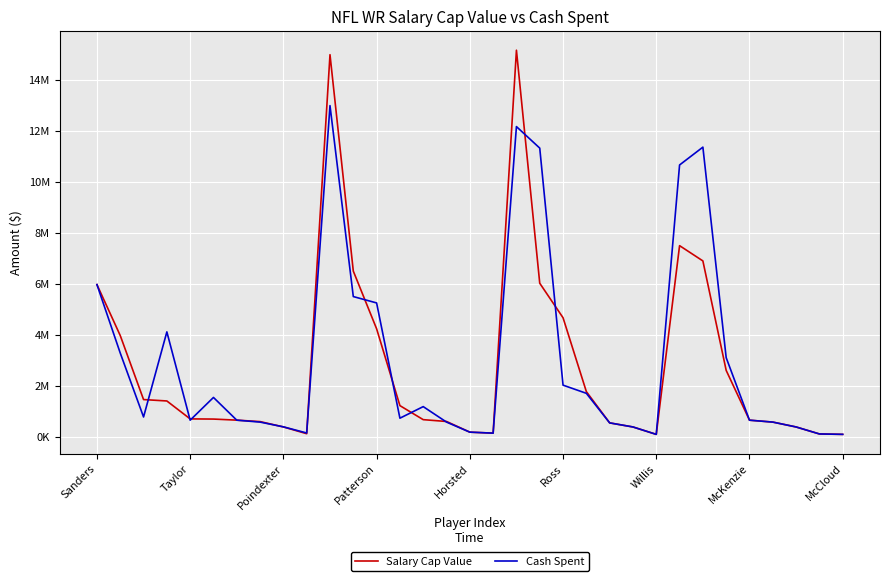

What are all the series names shown in the legend?

Salary Cap Value, Cash Spent